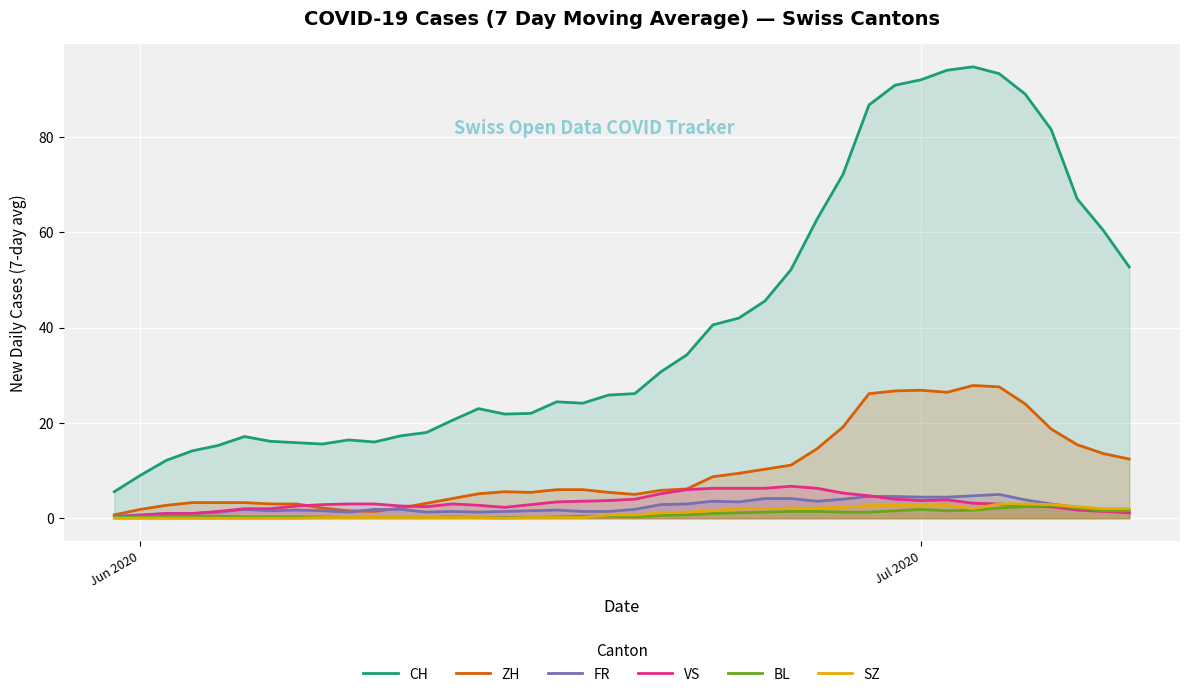

Which series has the widest spread of values?

CH